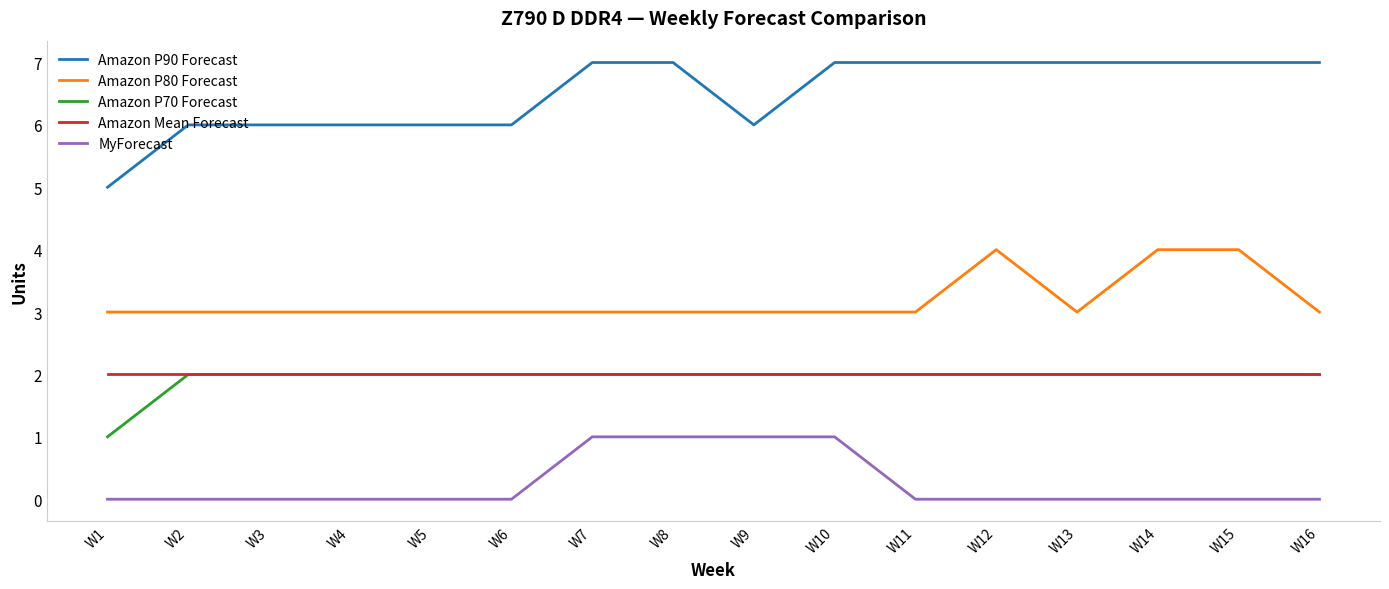

Is this an area chart (filled region under the line)?

No